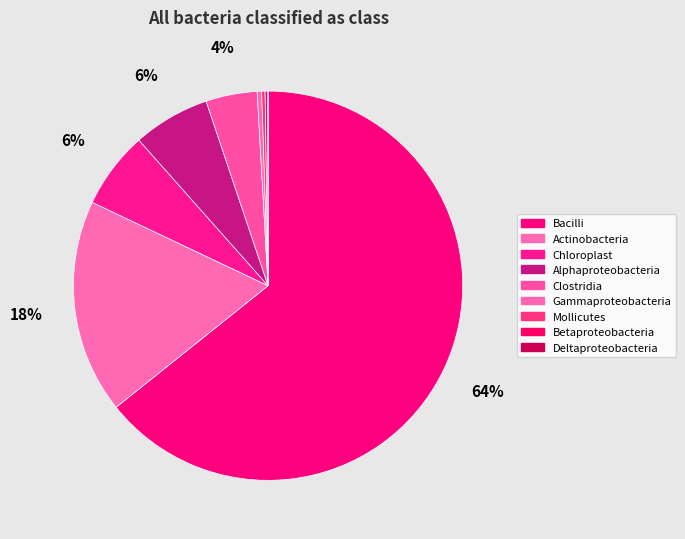

To the nearest percent, what is the difference between the largest and smallest slice percentages?

64%